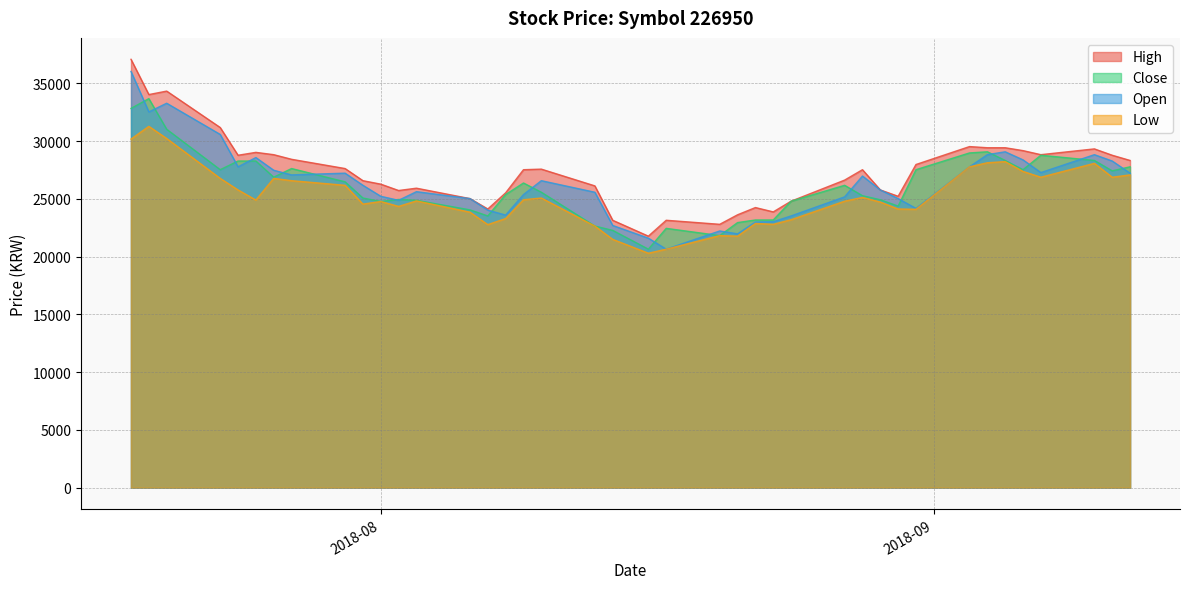

Which series has the largest range (max minus min)?

Open